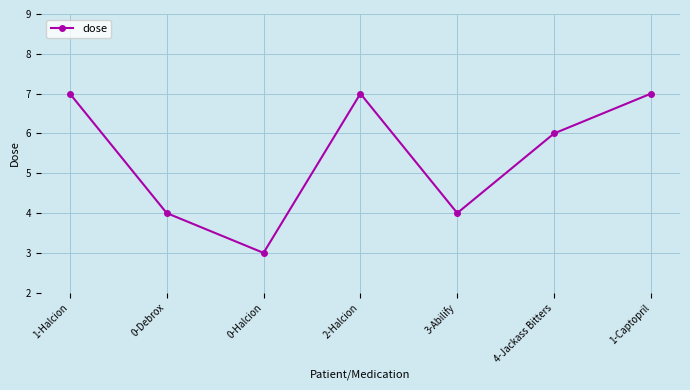

True or false: the data shows 5 at 0-Halcion.

False